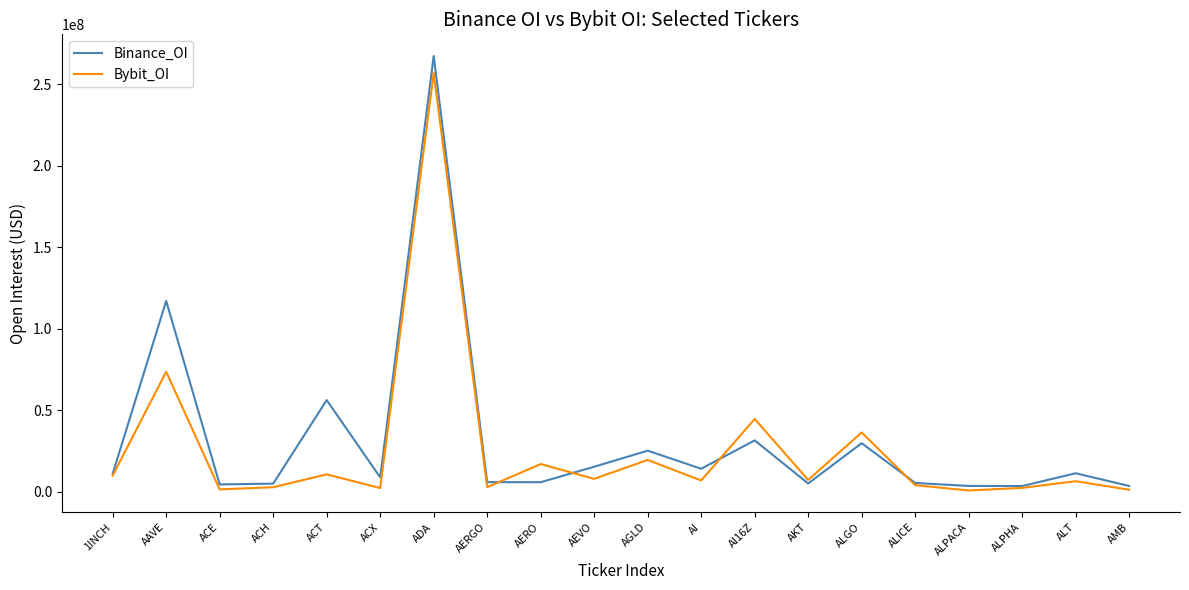

Which series changed the most between 1INCH and AAVE?

Binance_OI